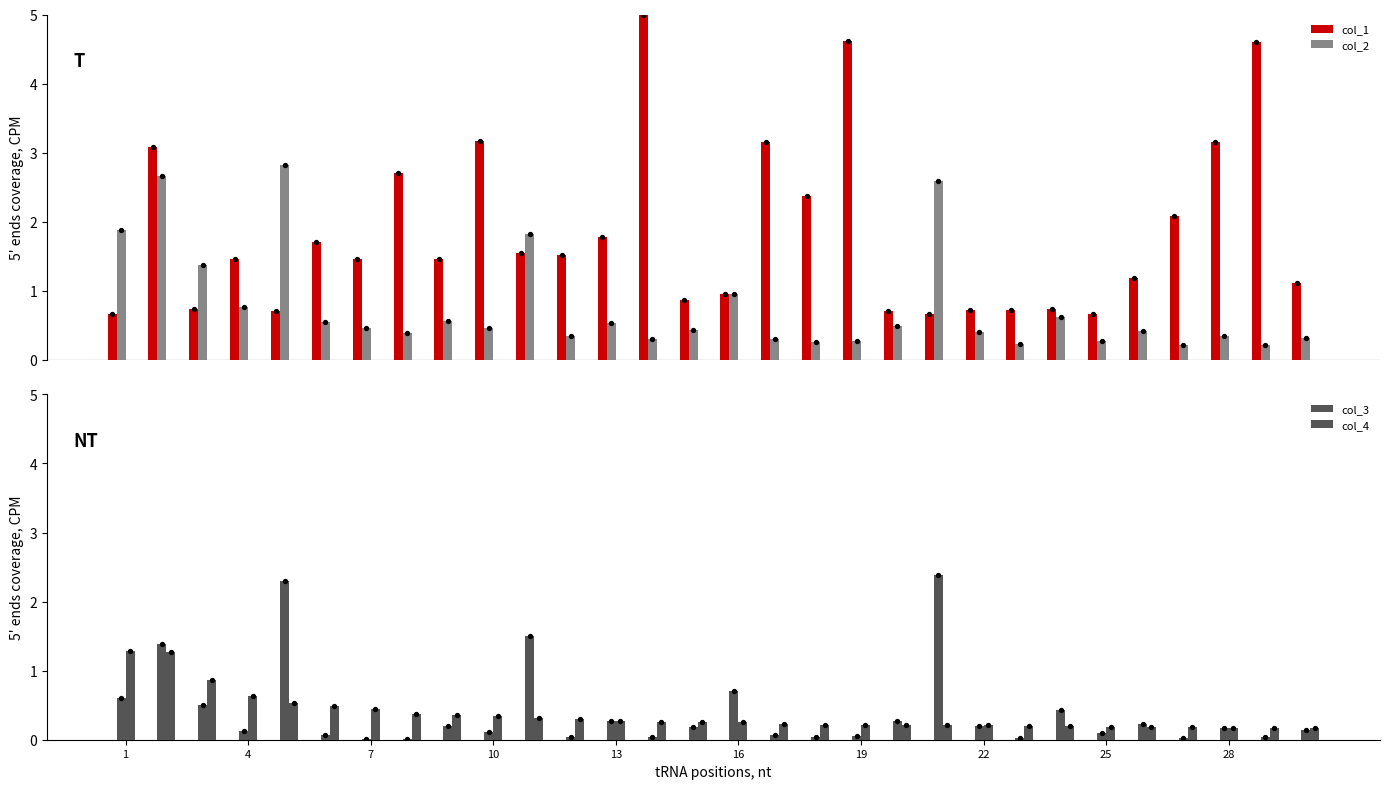

At how many categories does at least one series exceed 4?

3